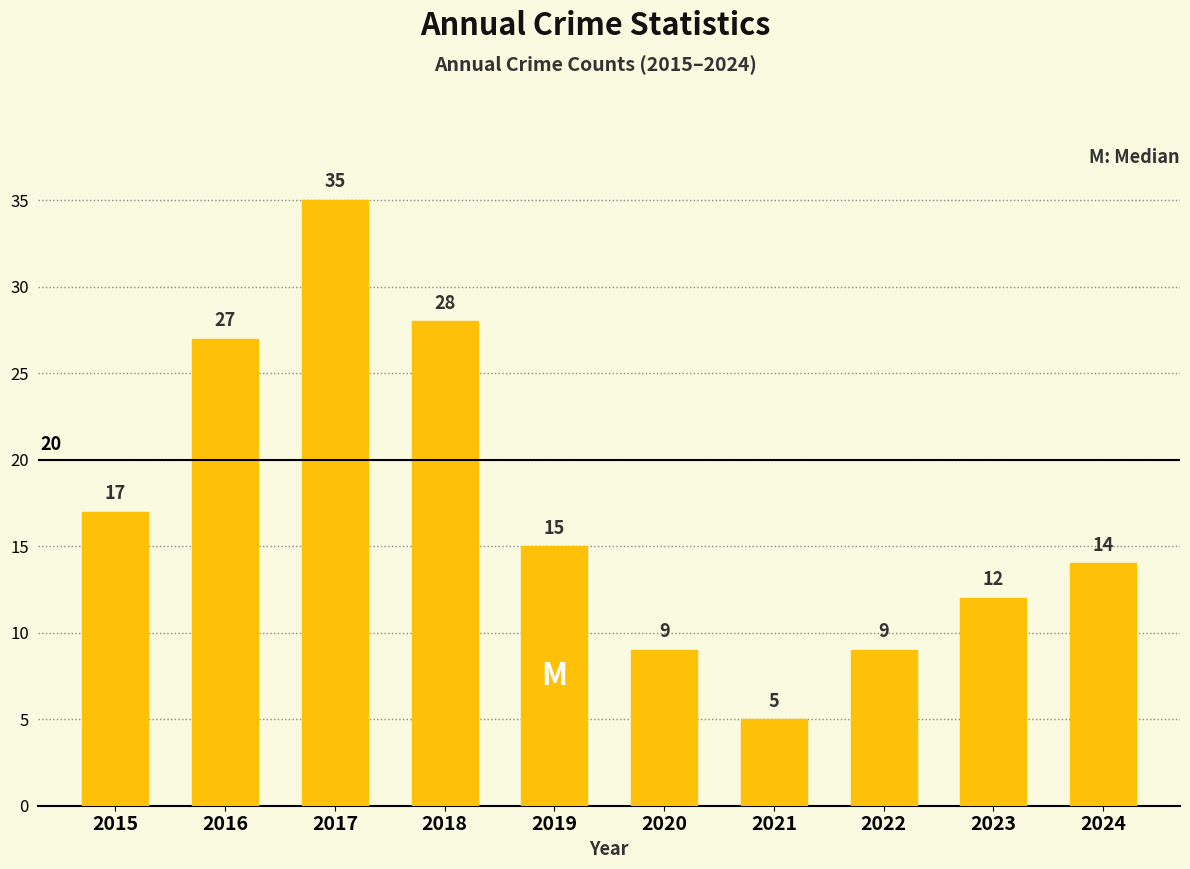

How many bars are there in total?

10